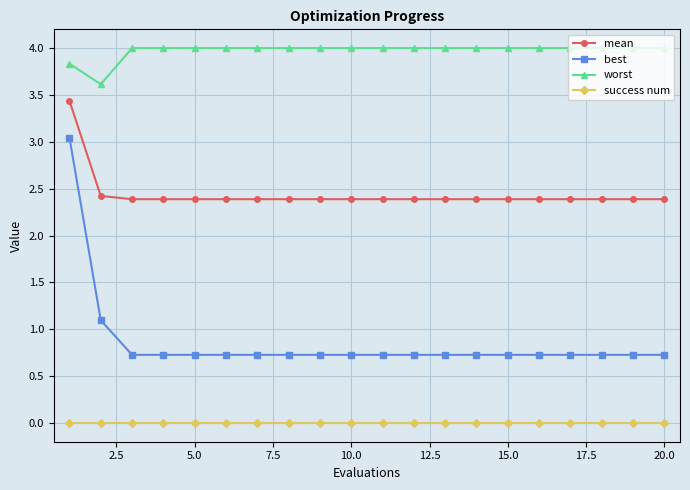

At how many categories does at least one series exceed 1?

20